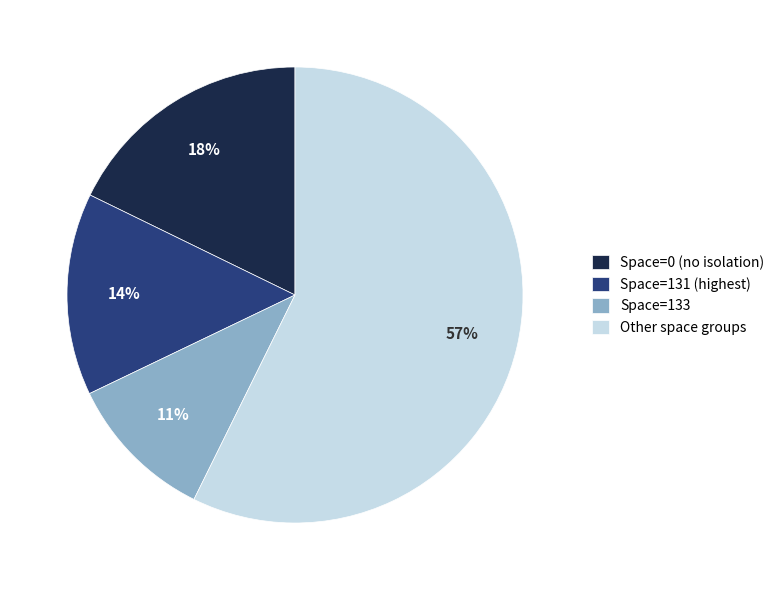

Do Space=131 (highest) and Space=0 (no isolation) together represent more than half of the pie?

No